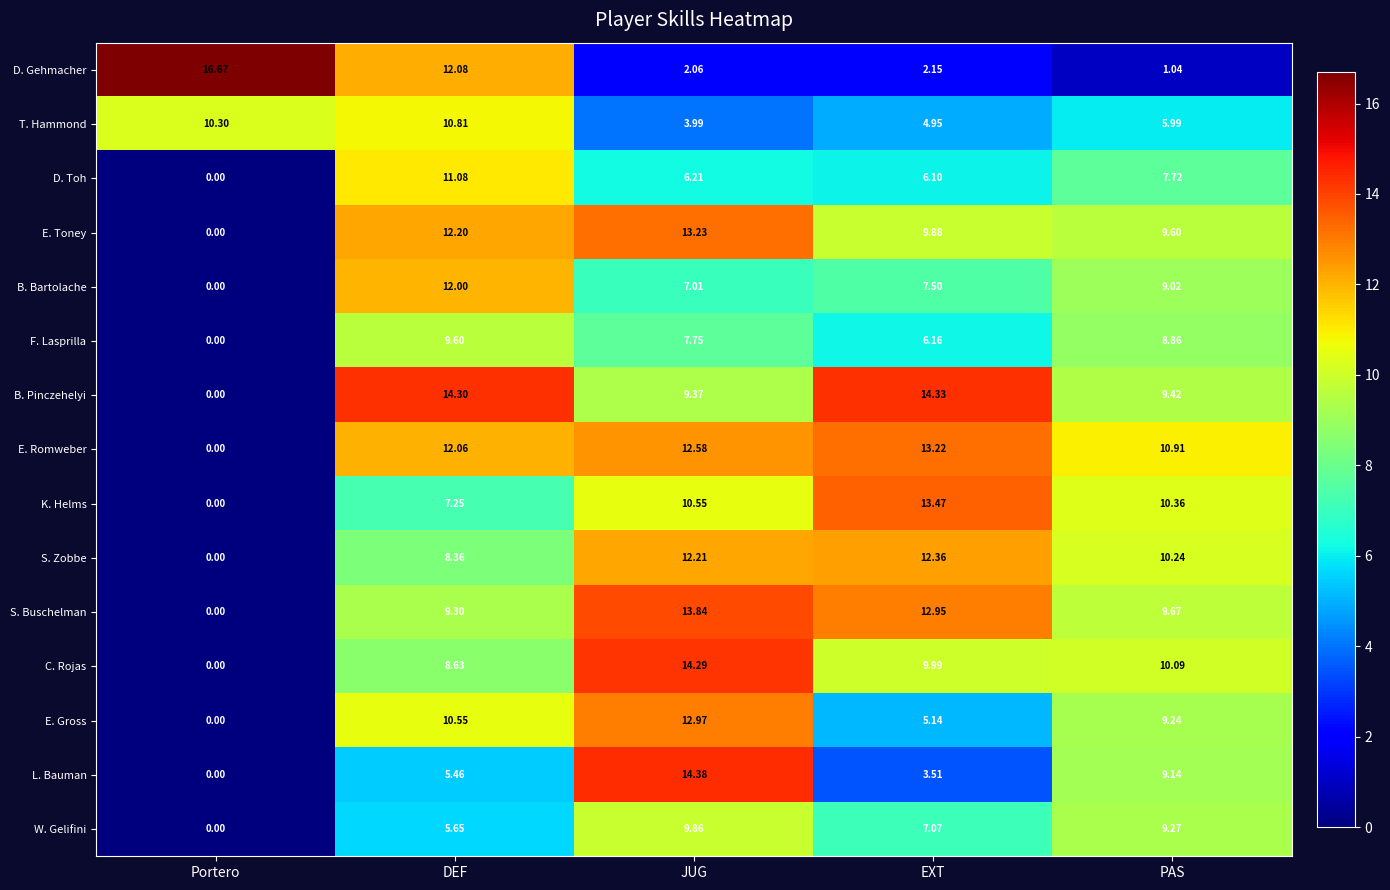

At which category is the sum across all series the highest?

JUG